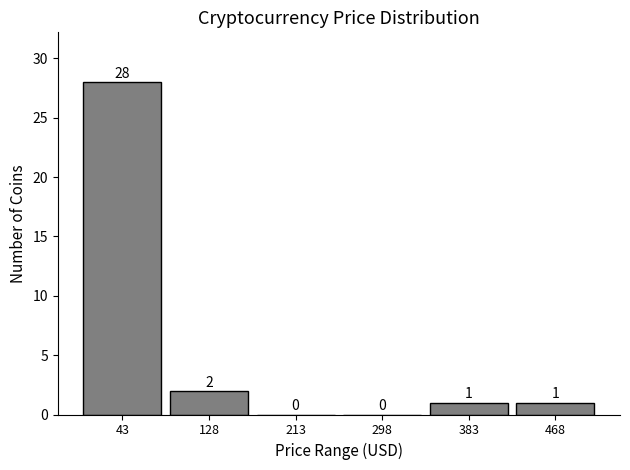

How tall is the bar that spans 430 to 510 on the x-axis? The bar edges are not printed on the chart, so give them approximately, as read against the axis.

1